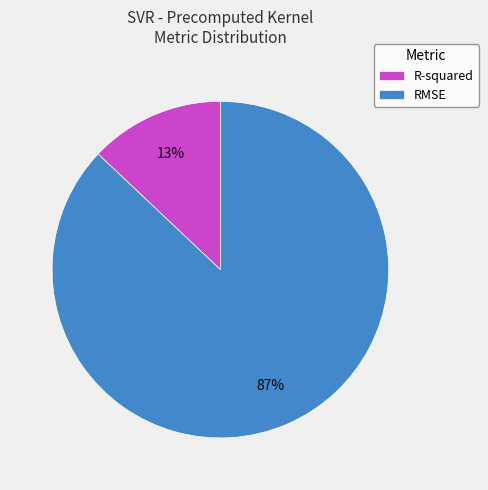

What is the largest slice in the pie chart?

RMSE